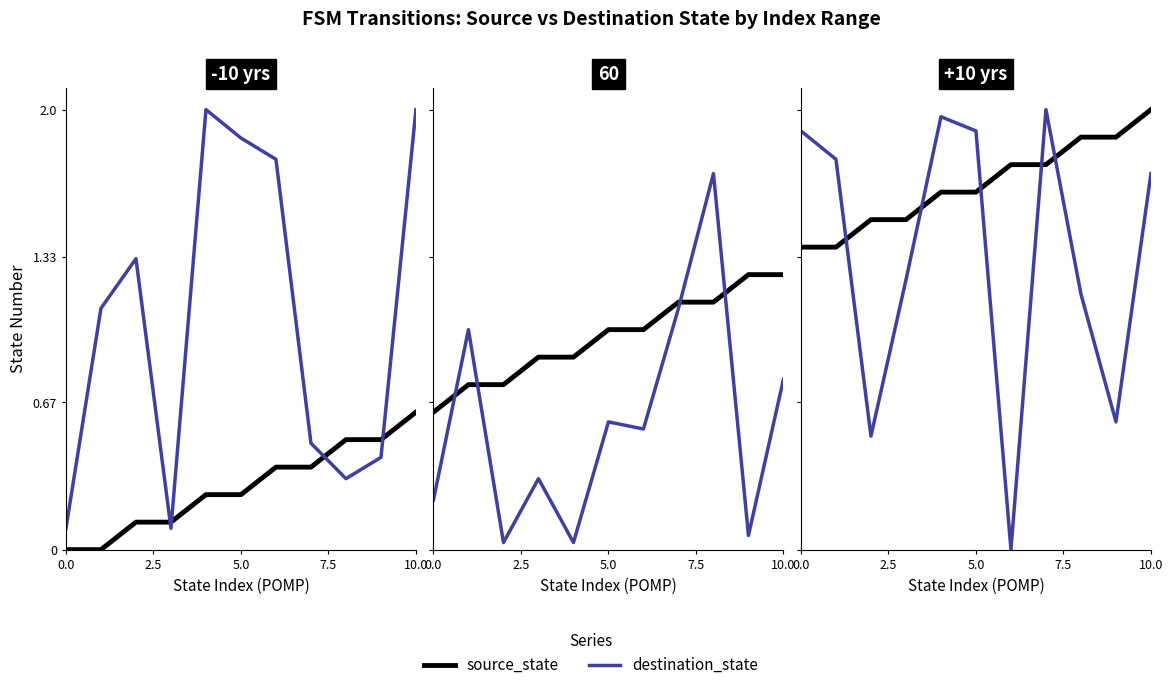

Which series has the largest range (max minus min)?

destination_state